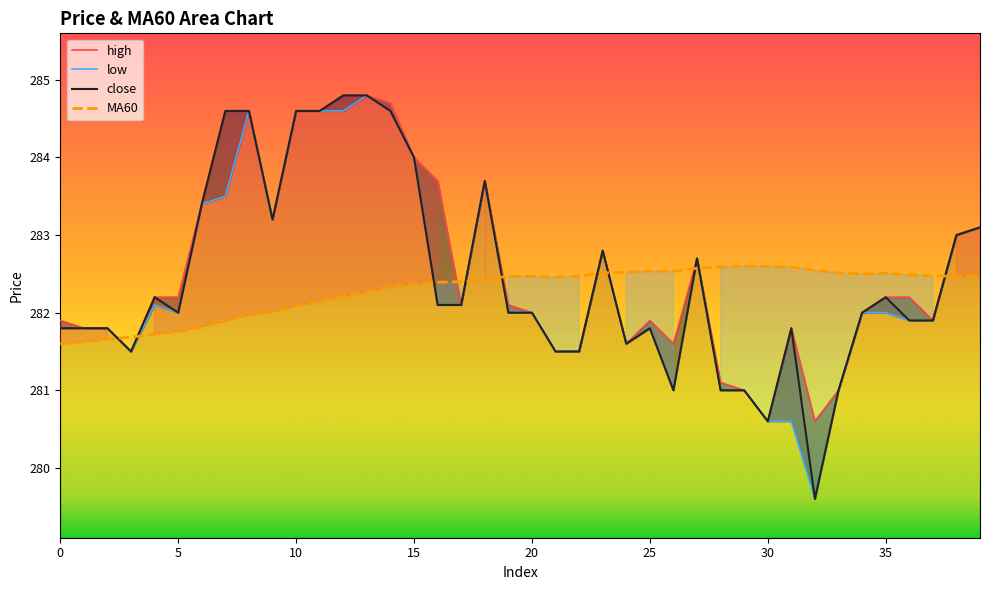

The MA60 series shows 281.8 at 6. True or false?

True